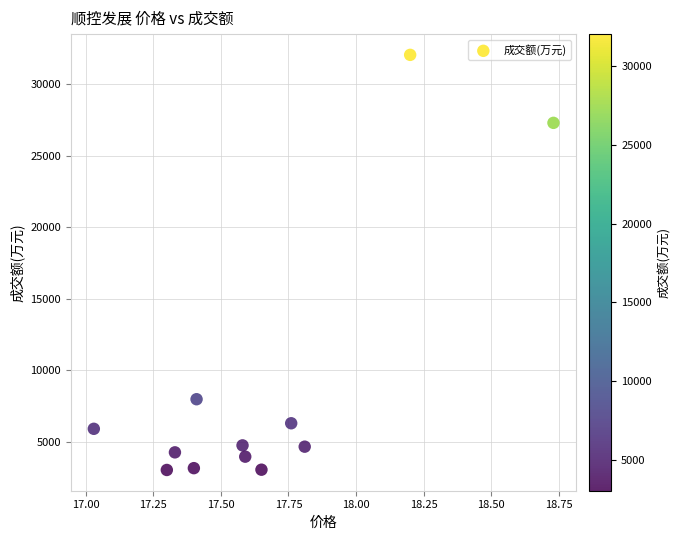

What is the range of Y values (max minus min)?

29008